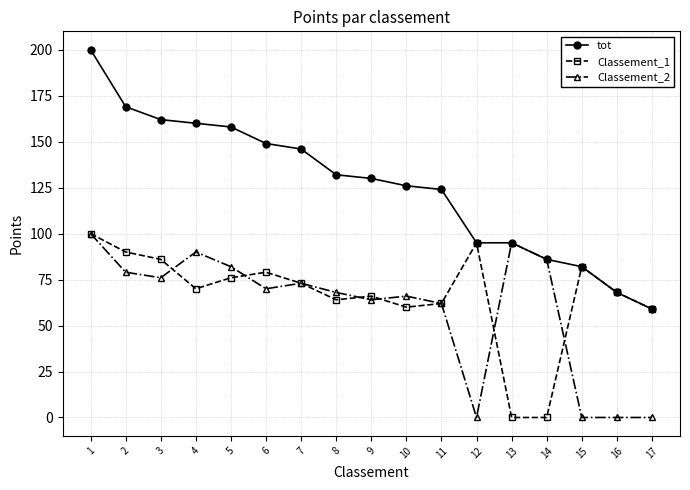

What is the value of the tot point at the 8th from the left?

132